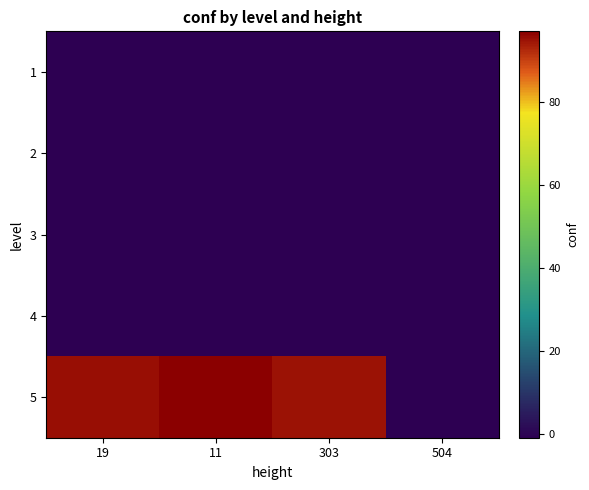

Rank the series at 19 from lowest to highest value.

1, 2, 3, 4, 5